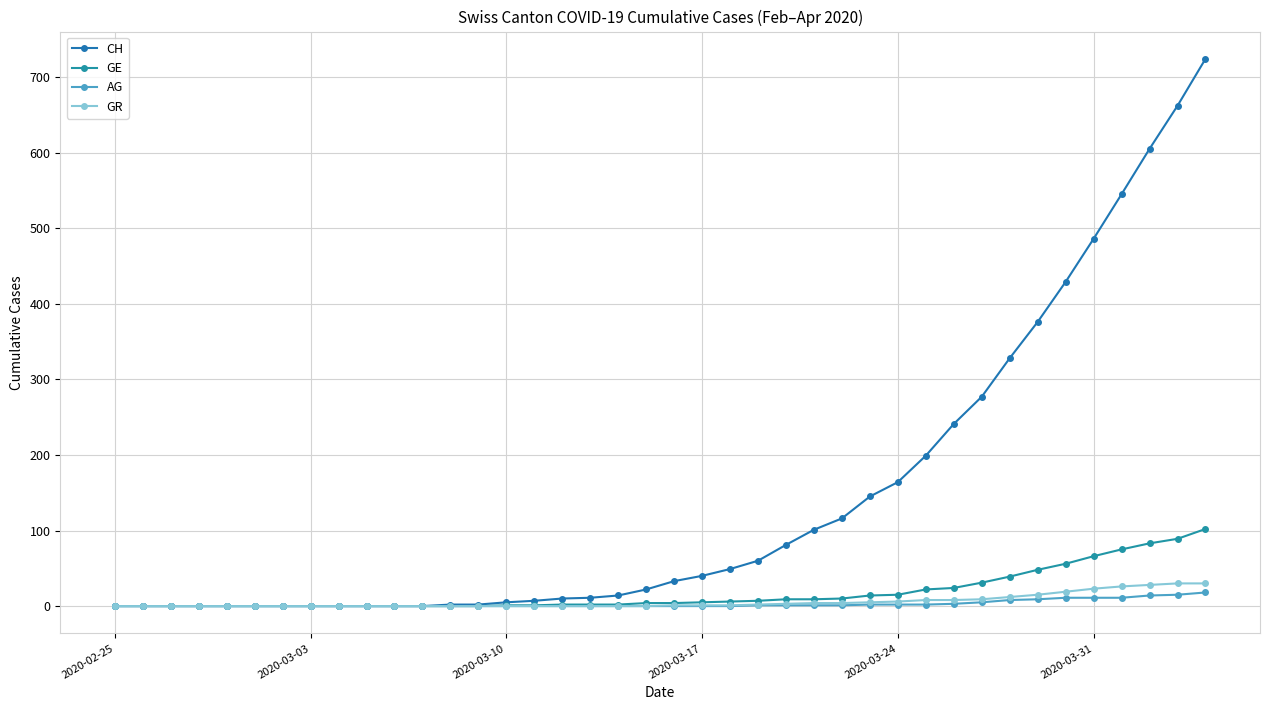

Reading left to right, what are all the values shown in this chart?

CH: 0	0	0	0	0	0	0	0	0	0	0	0	2	2	5	7	10	11	14	22	33	40	49	60	81	101	116	145	164	199	241	277	328	376	429	486	545	605	662	724
GE: 0	0	0	0	0	0	0	0	0	0	0	0	0	0	1	1	2	2	2	4	4	5	6	7	9	9	10	14	15	22	24	31	39	48	56	66	75	83	89	102
AG: 0	0	0	0	0	0	0	0	0	0	0	0	0	0	0	0	0	0	0	0	0	0	0	1	1	1	1	2	2	2	3	5	8	9	11	11	11	14	15	18
GR: 0	0	0	0	0	0	0	0	0	0	0	0	0	0	0	0	0	0	0	0	1	1	1	2	3	4	4	5	6	8	8	9	12	15	19	23	26	28	30	30